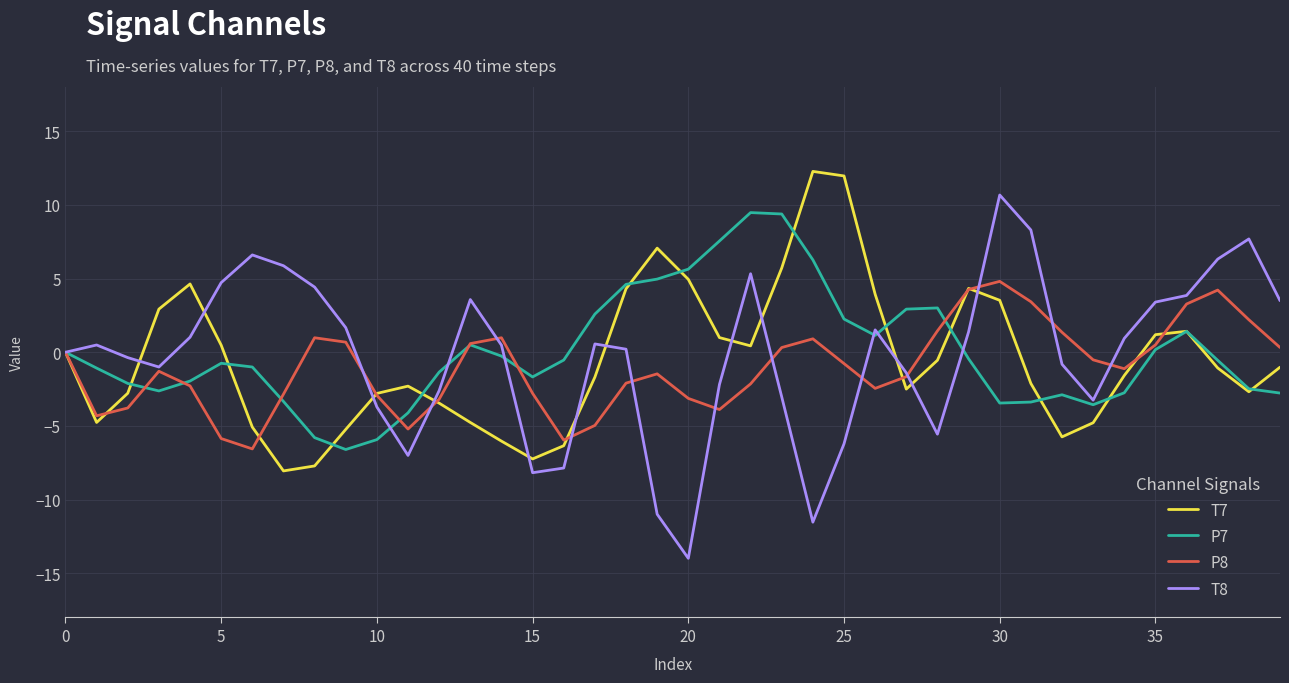

What is the maximum value for T8?

10.7